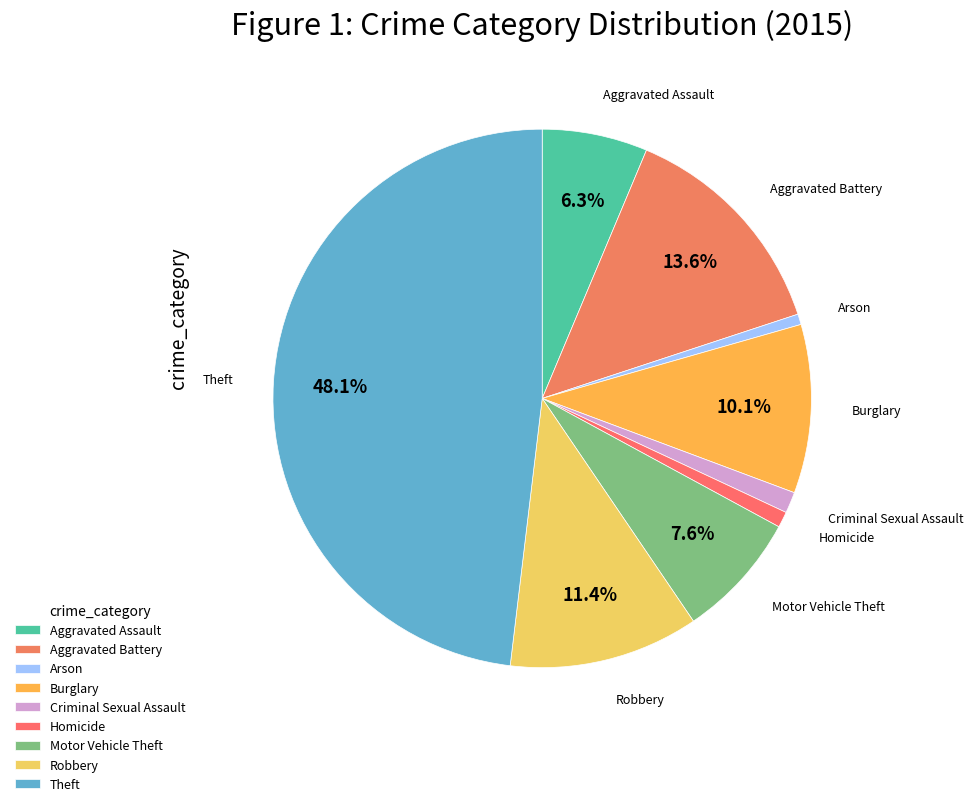

How many slices are in this pie chart?

9